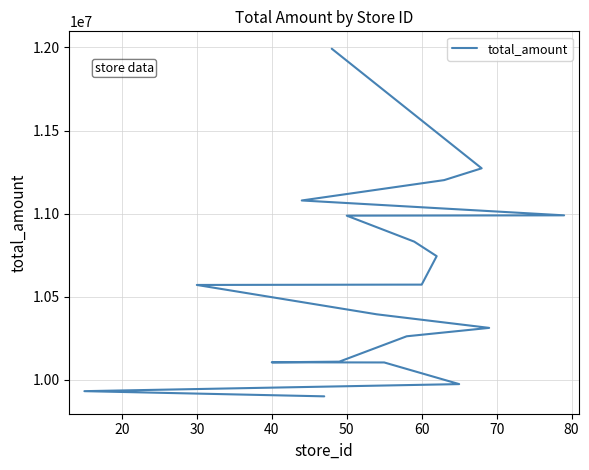

What is the sum of all values?

211907118